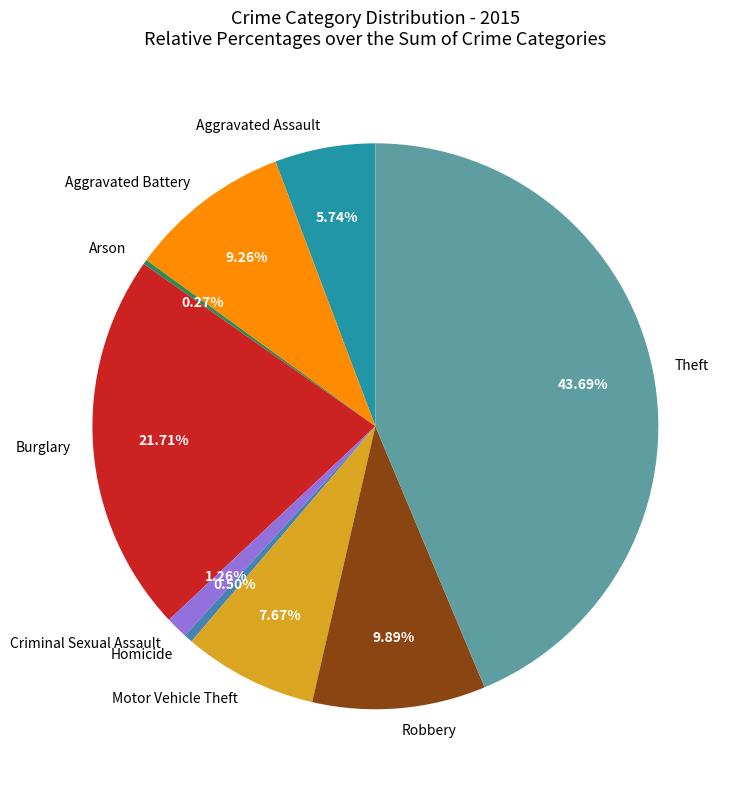

Does any single category account for the majority?

No